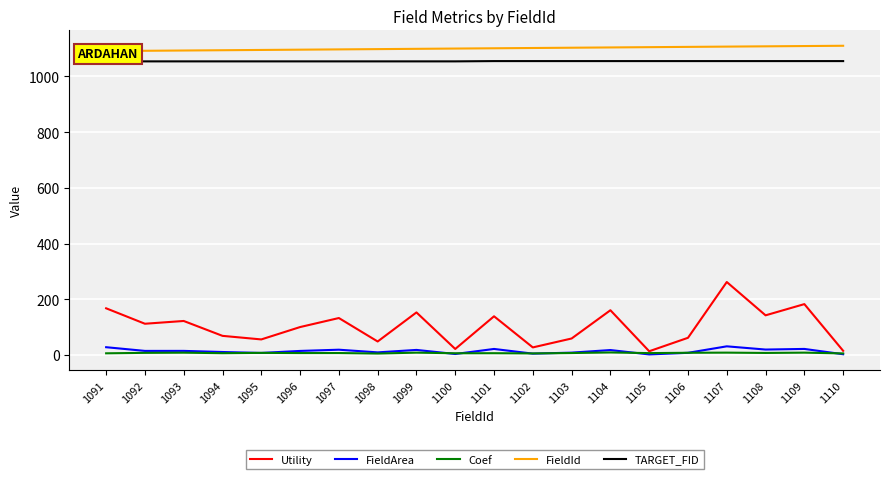

Which series has the largest range (max minus min)?

Utility